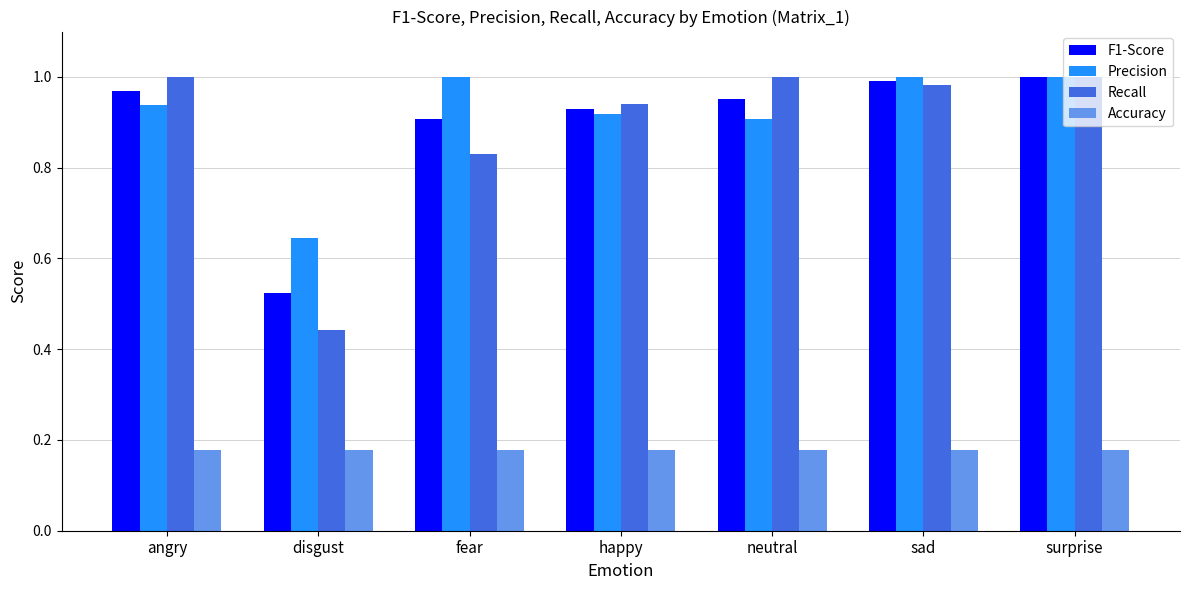

Count the number of data series in this chart.

4